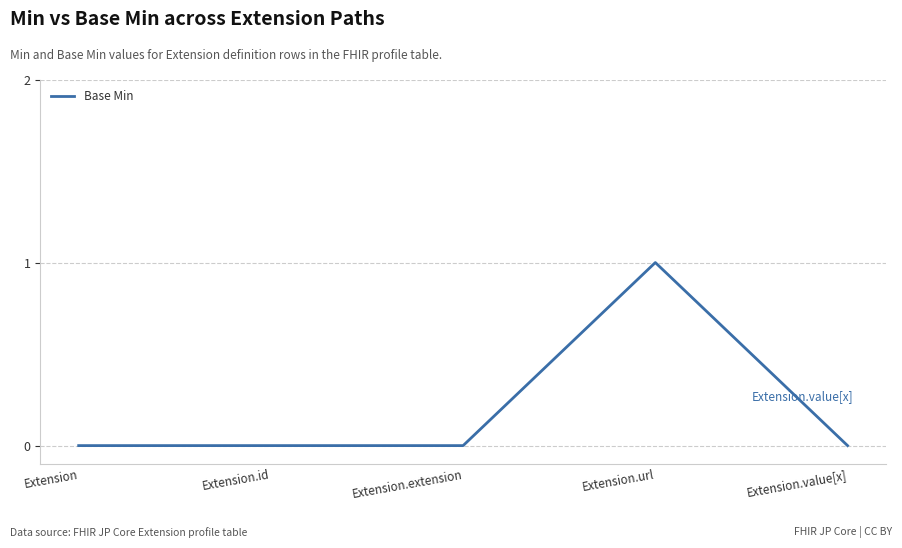

What position from the right is Extension.extension?

3